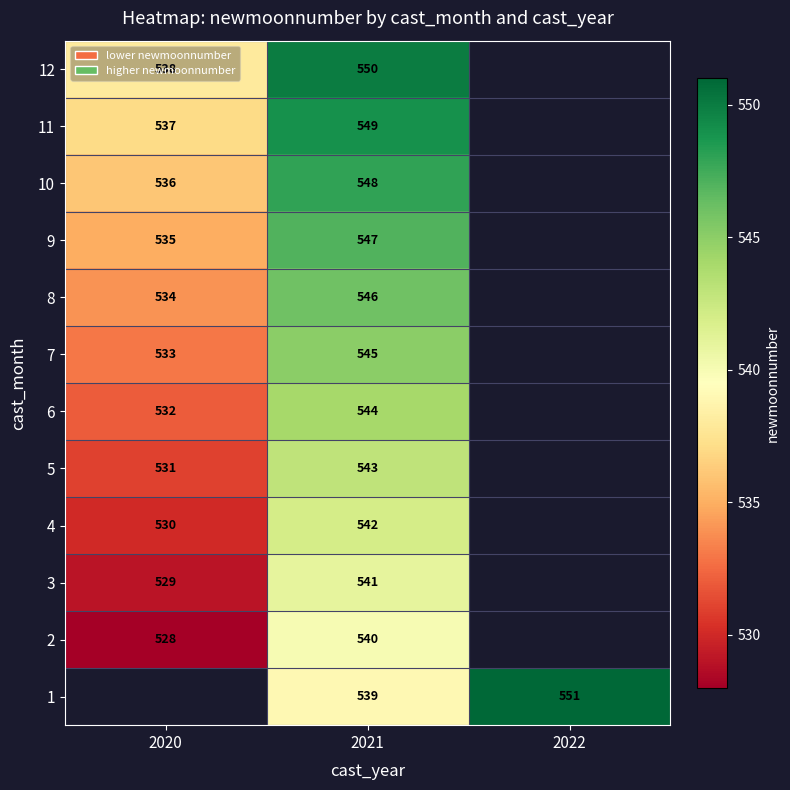

What is the spread (max minus min) of values at 2021?

11